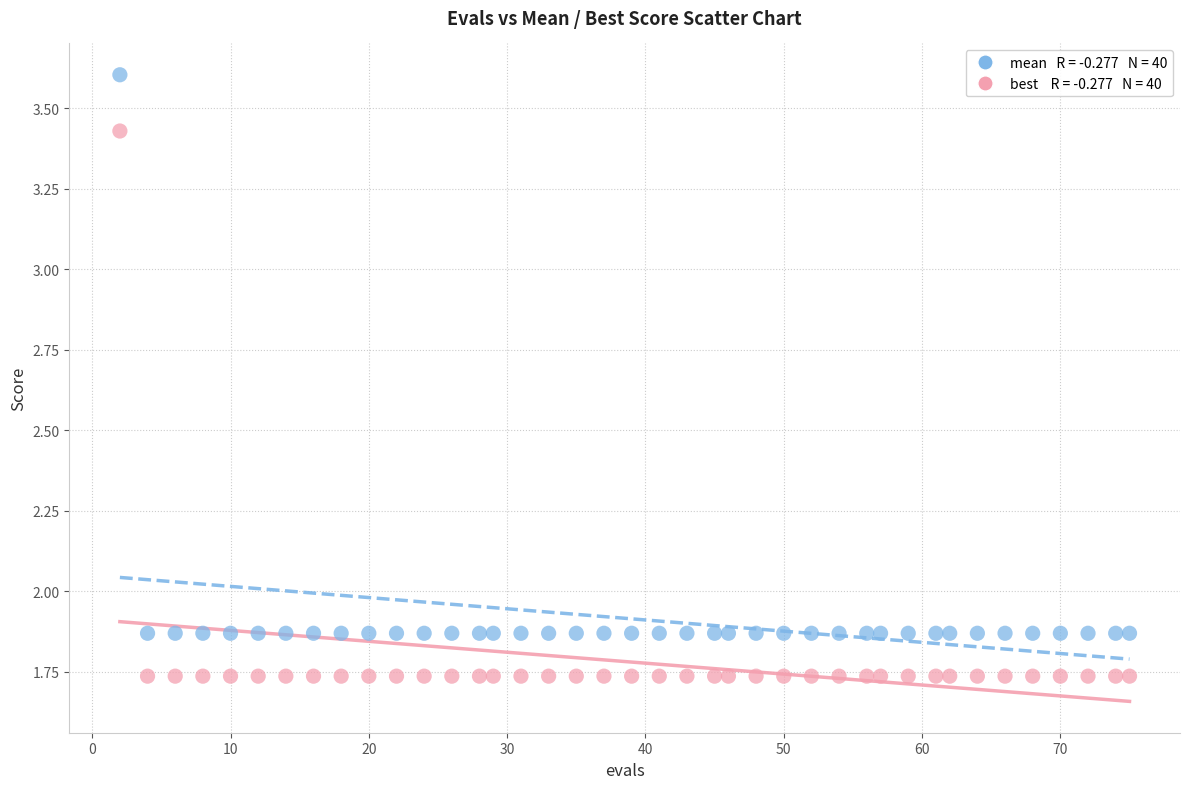

Across all data points, what is the range of X values (max minus min)?

73.0